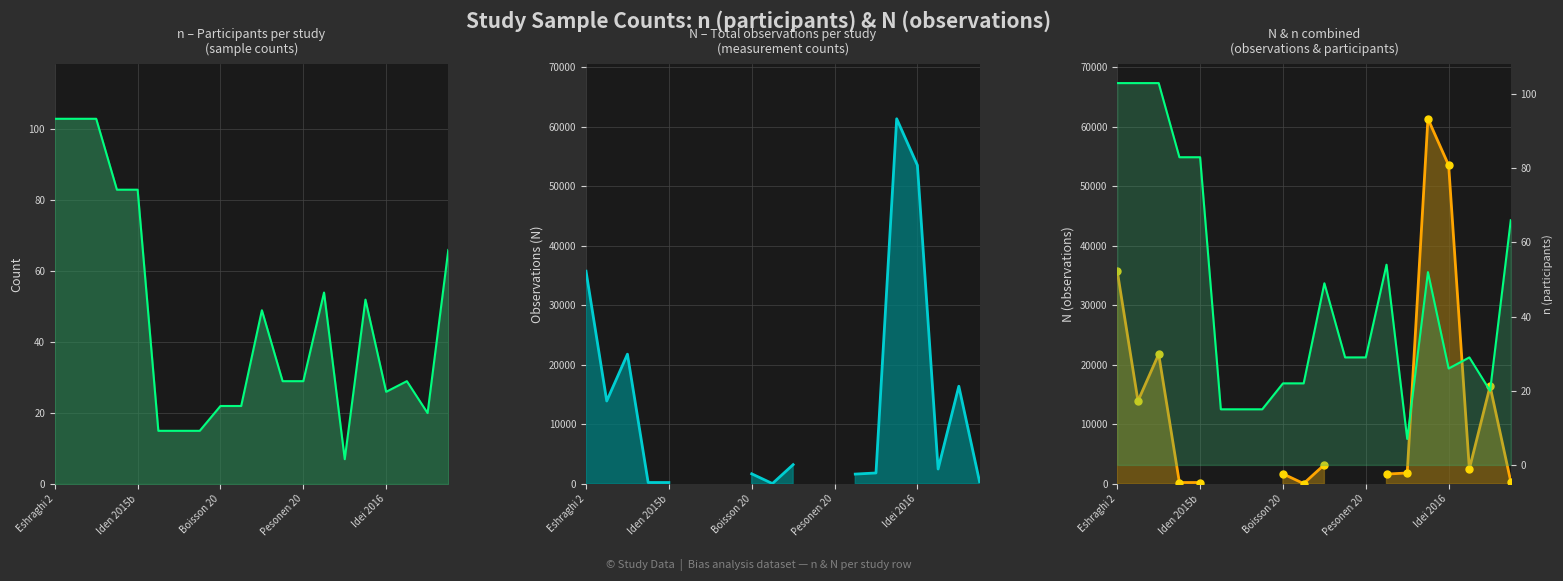

What is the difference between the maximum and minimum values in the n (participants) series?

96.0